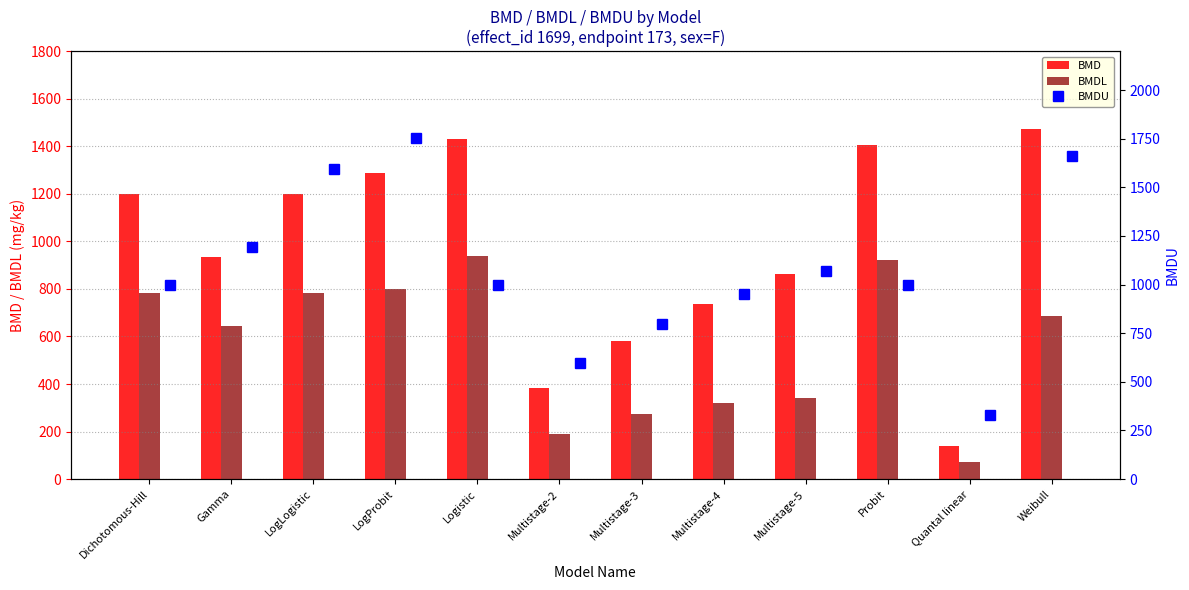

What is the difference between the highest and lowest values at LogLogistic?

810.9